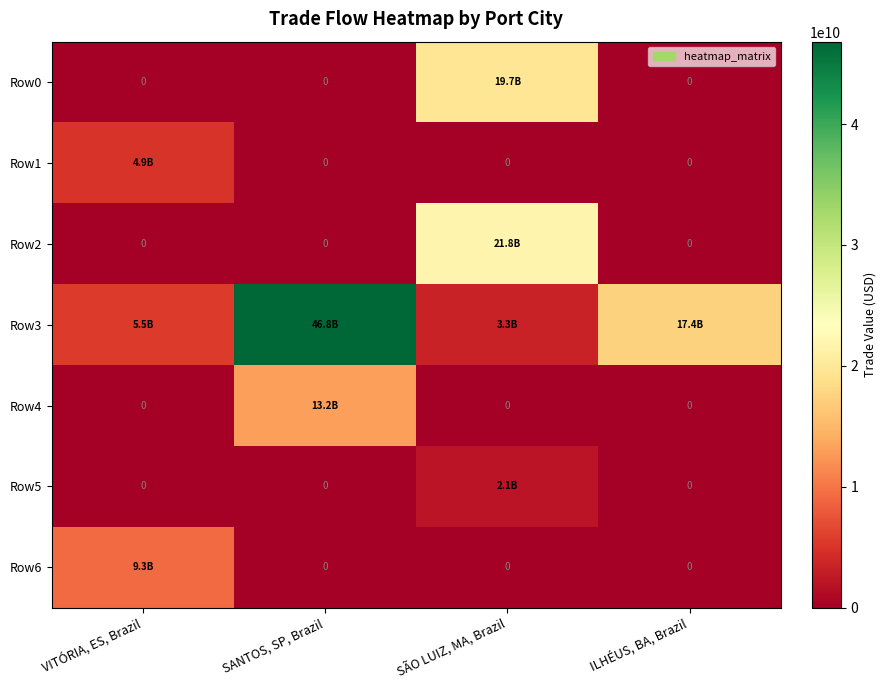

Rank the series by their maximum value, from lowest to highest.

Row5, Row1, Row6, Row4, Row0, Row2, Row3